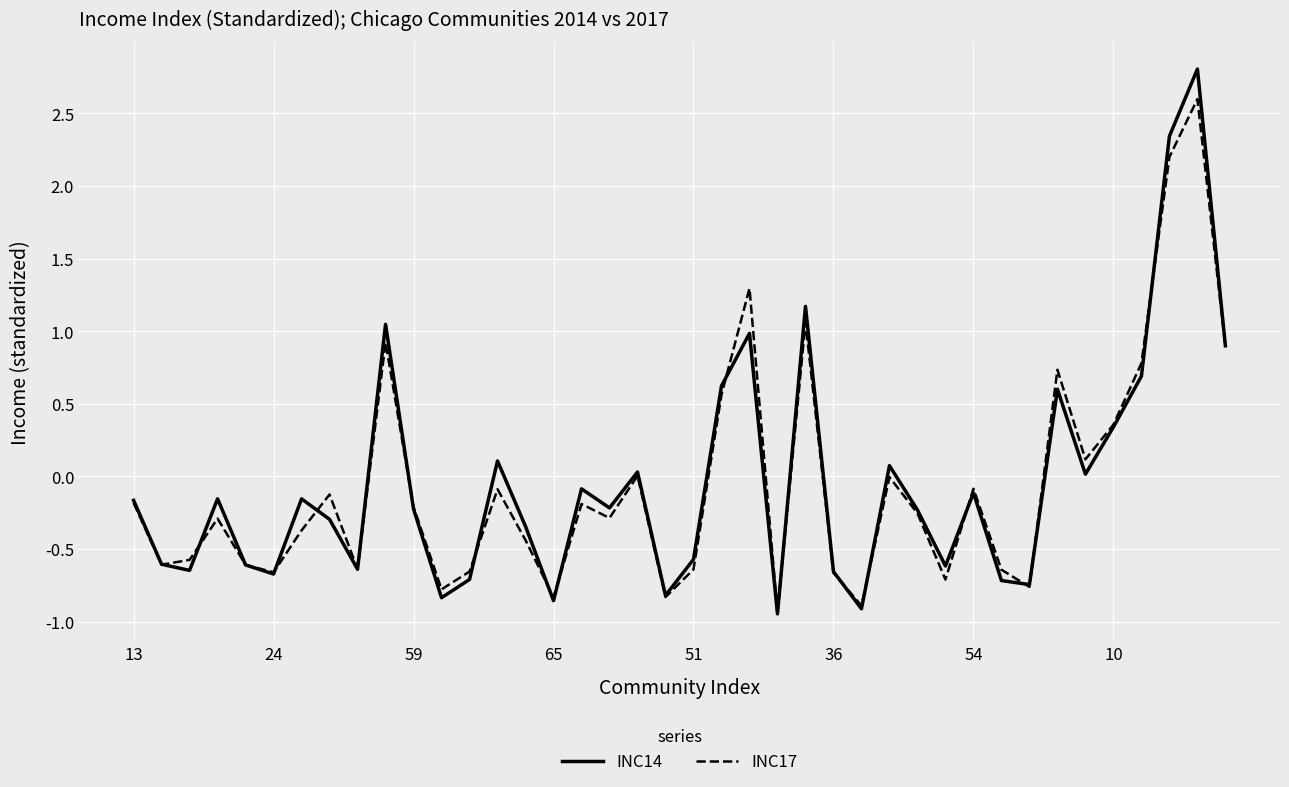

Reading left to right, extract all data points from this chart.

INC14: -0.2	-0.6	-0.6	-0.2	-0.6	-0.7	-0.2	-0.3	-0.6	1.0	-0.2	-0.8	-0.7	0.1	-0.3	-0.9	-0.1	-0.2	0.0	-0.8	-0.6	0.6	1.0	-0.9	1.2	-0.7	-0.9	0.1	-0.2	-0.6	-0.1	-0.7	-0.7	0.6	0.0	0.3	0.7	2.3	2.8	0.9
INC17: -0.2	-0.6	-0.6	-0.3	-0.6	-0.7	-0.4	-0.1	-0.6	0.9	-0.2	-0.8	-0.7	-0.1	-0.4	-0.8	-0.2	-0.3	0.0	-0.8	-0.6	0.6	1.3	-0.9	1.1	-0.7	-0.9	-0.0	-0.3	-0.7	-0.1	-0.6	-0.8	0.7	0.1	0.4	0.8	2.2	2.6	0.9